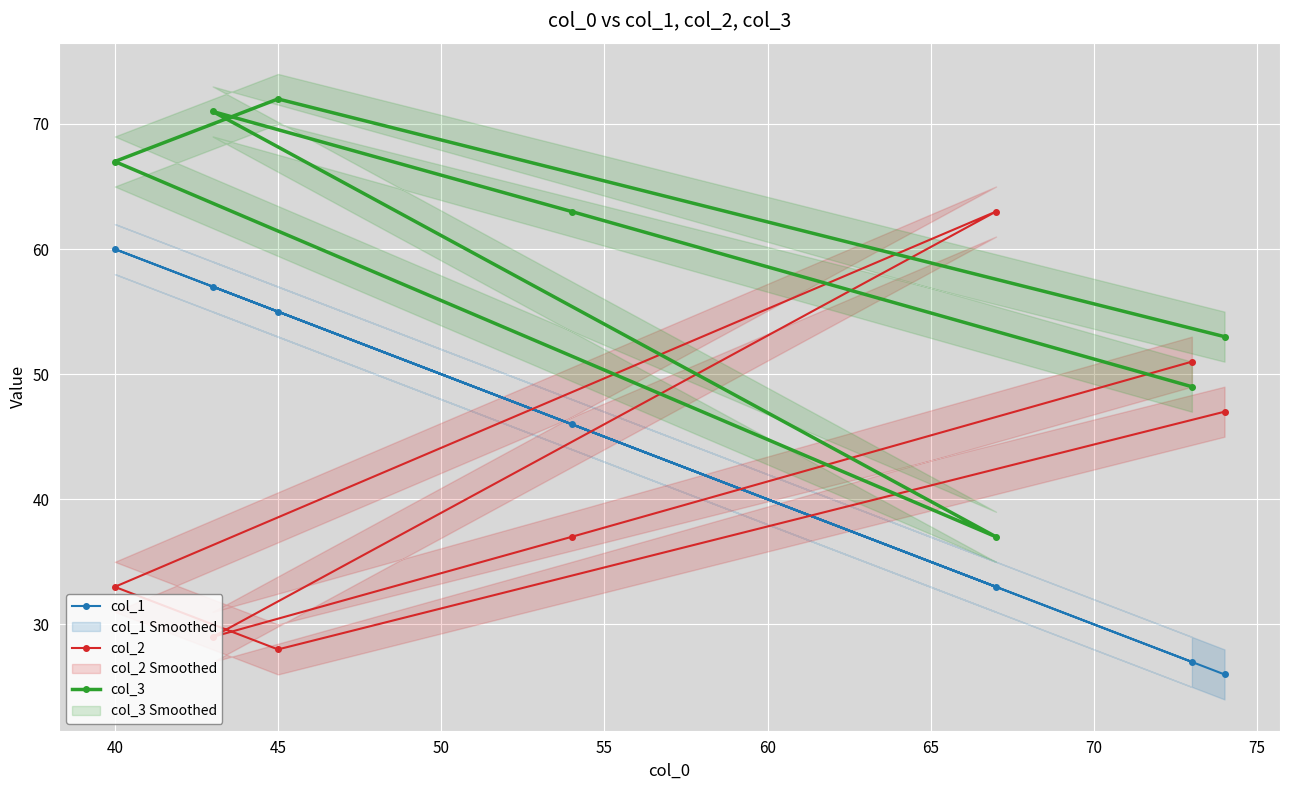

Is it true that col_3 equals 17 at 40?

False